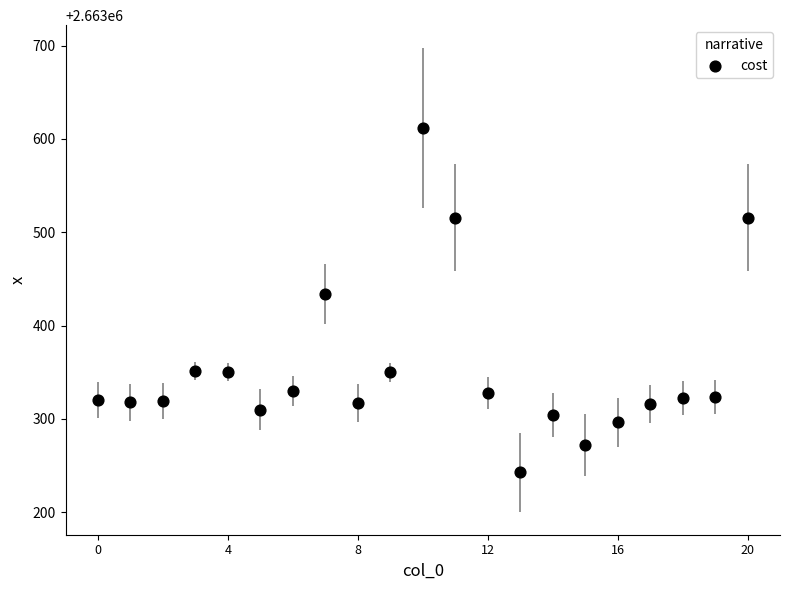

What Y value in the scatter plot is closest to 2663427?

2663433.9